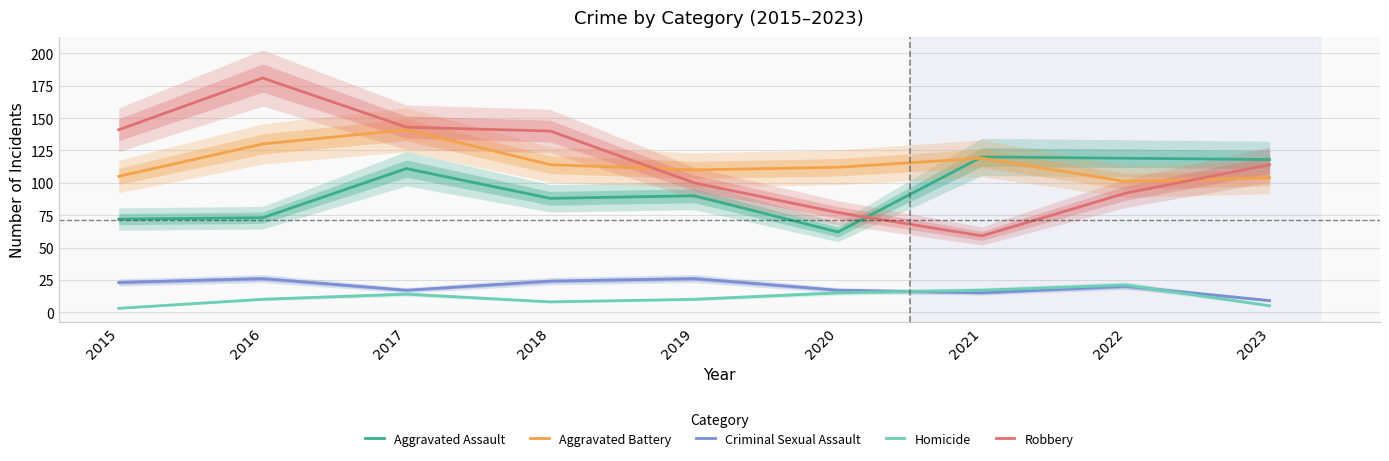

Reading left to right, list all the values displayed in this chart.

Aggravated Assault: 2015=72	2016=73	2017=111	2018=88	2019=90	2020=62	2021=120	2022=119	2023=118
Aggravated Battery: 2015=105	2016=130	2017=141	2018=114	2019=110	2020=112	2021=119	2022=101	2023=104
Criminal Sexual Assault: 2015=23	2016=26	2017=17	2018=24	2019=26	2020=17	2021=15	2022=20	2023=9
Homicide: 2015=3	2016=10	2017=14	2018=8	2019=10	2020=15	2021=17	2022=21	2023=5
Robbery: 2015=141	2016=181	2017=143	2018=140	2019=100	2020=77	2021=59	2022=92	2023=114